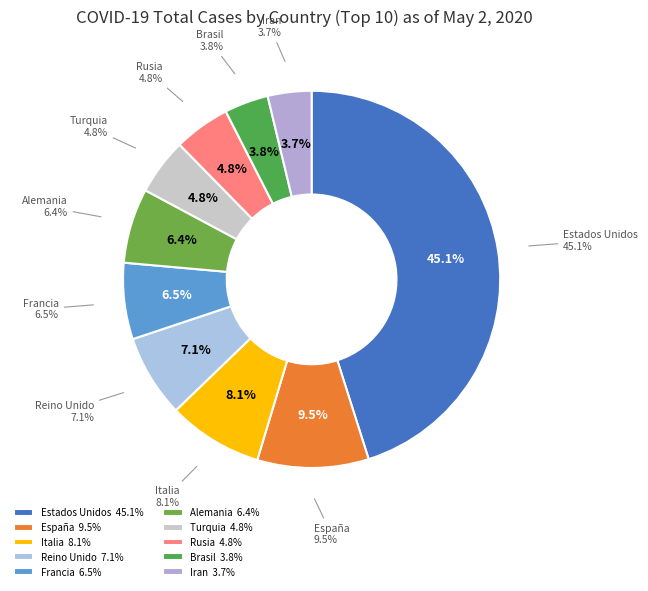

Rank the categories by value from lowest to highest.

Iran, Brasil, Rusia, Turquia, Alemania, Francia, Reino Unido, Italia, España, Estados Unidos